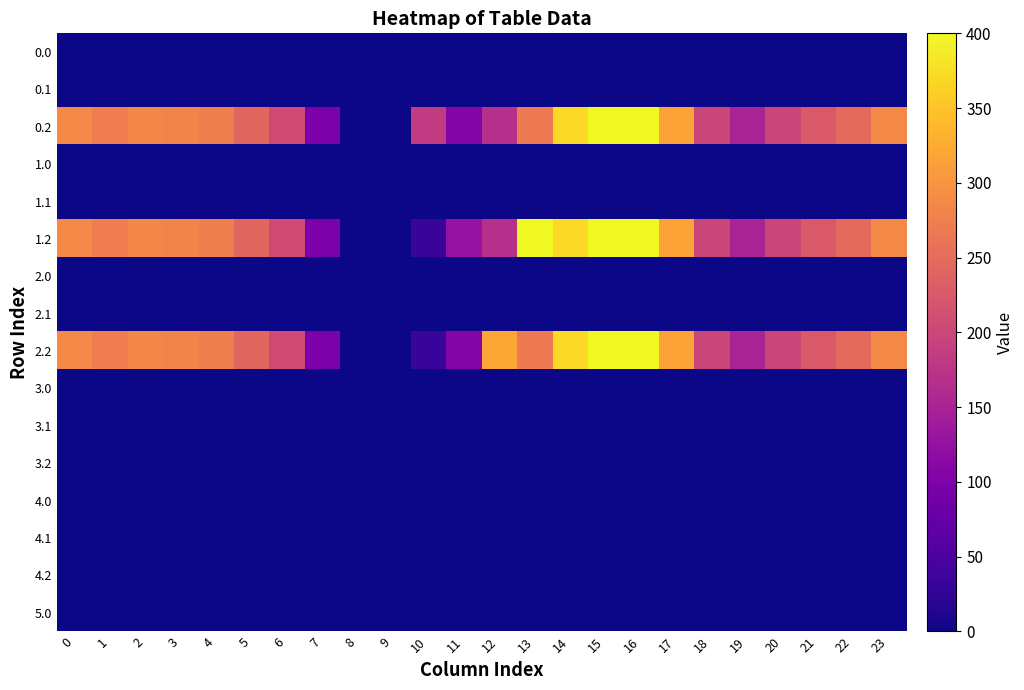

Rank the series at 3 from highest to lowest value.

0.2, 1.2, 2.2, 0.0, 0.1, 1.0, 1.1, 2.0, 2.1, 3.0, 3.1, 3.2, 4.0, 4.1, 4.2, 5.0